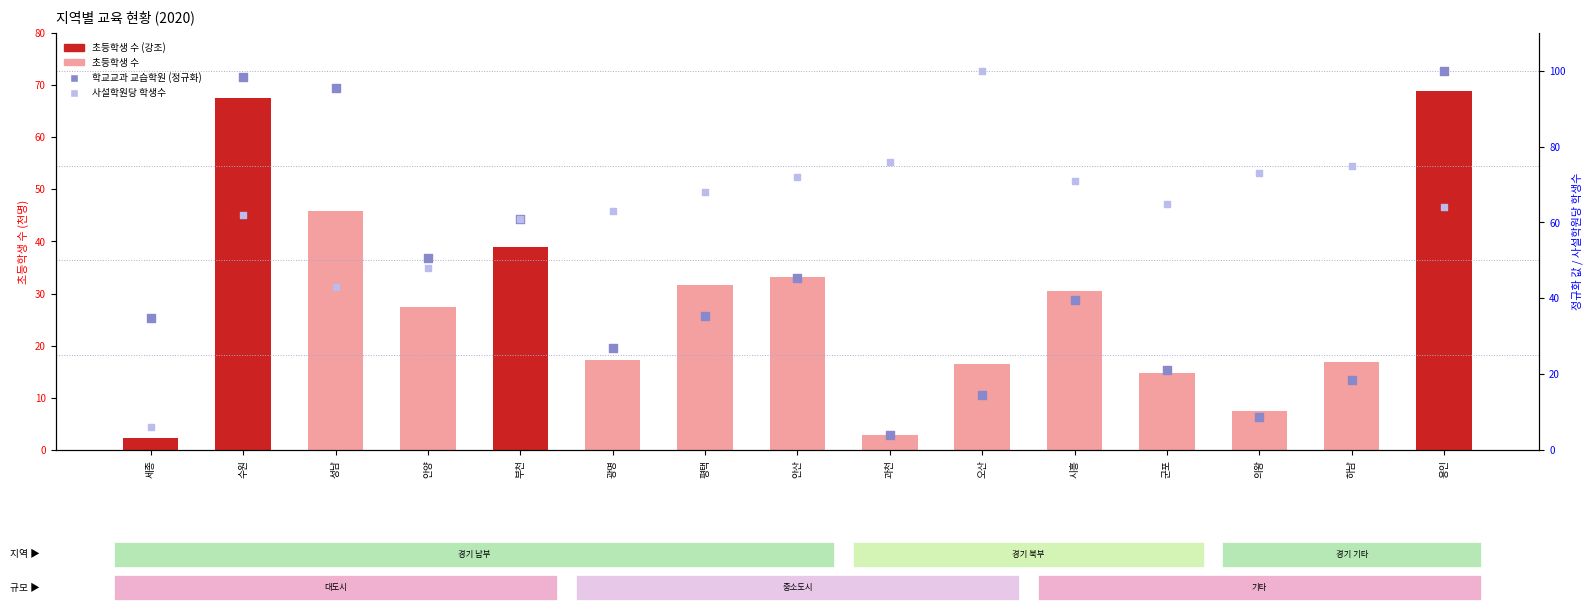

At which category is the sum across all series the highest?

용인